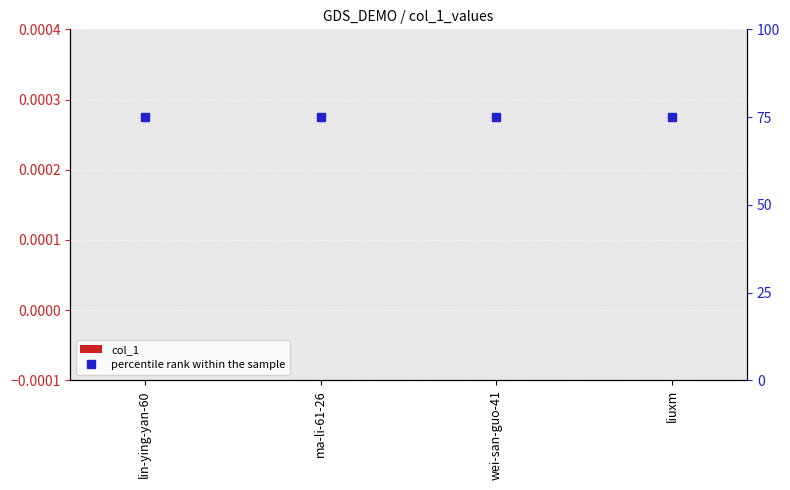

Rank the series by their average value, from lowest to highest.

col_1, percentile rank within the sample